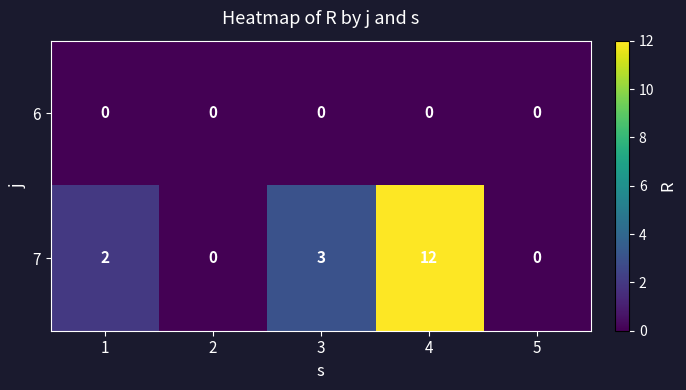

Which series has the largest range (max minus min)?

7